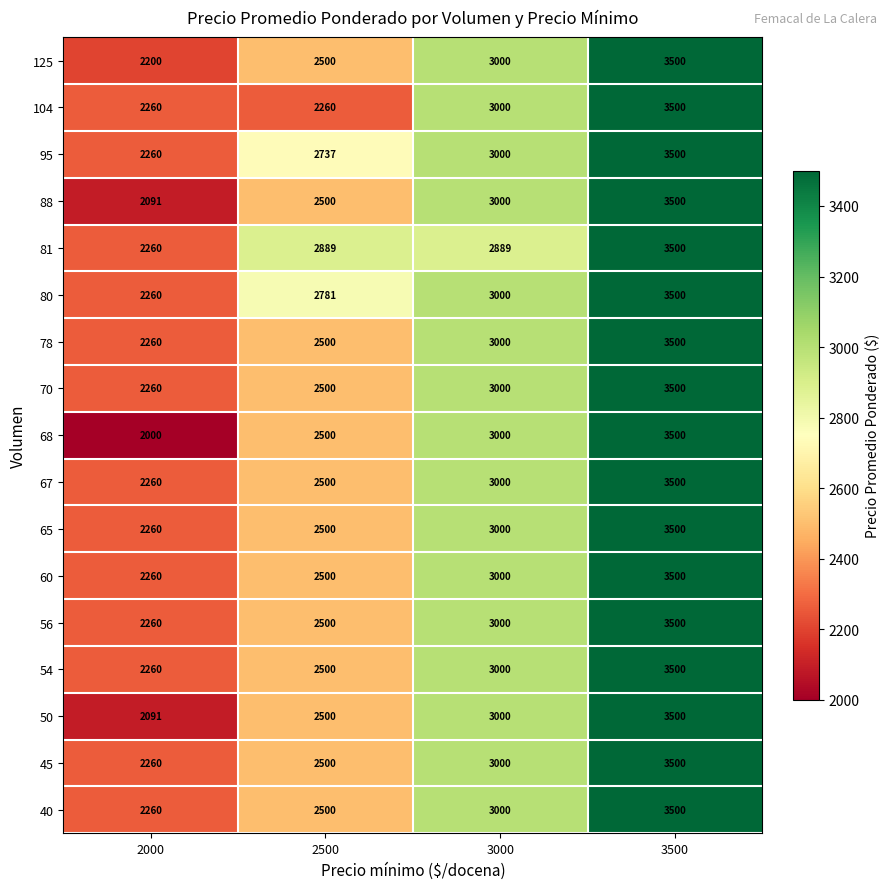

Is it true that 125 equals 4624 at 3000?

False